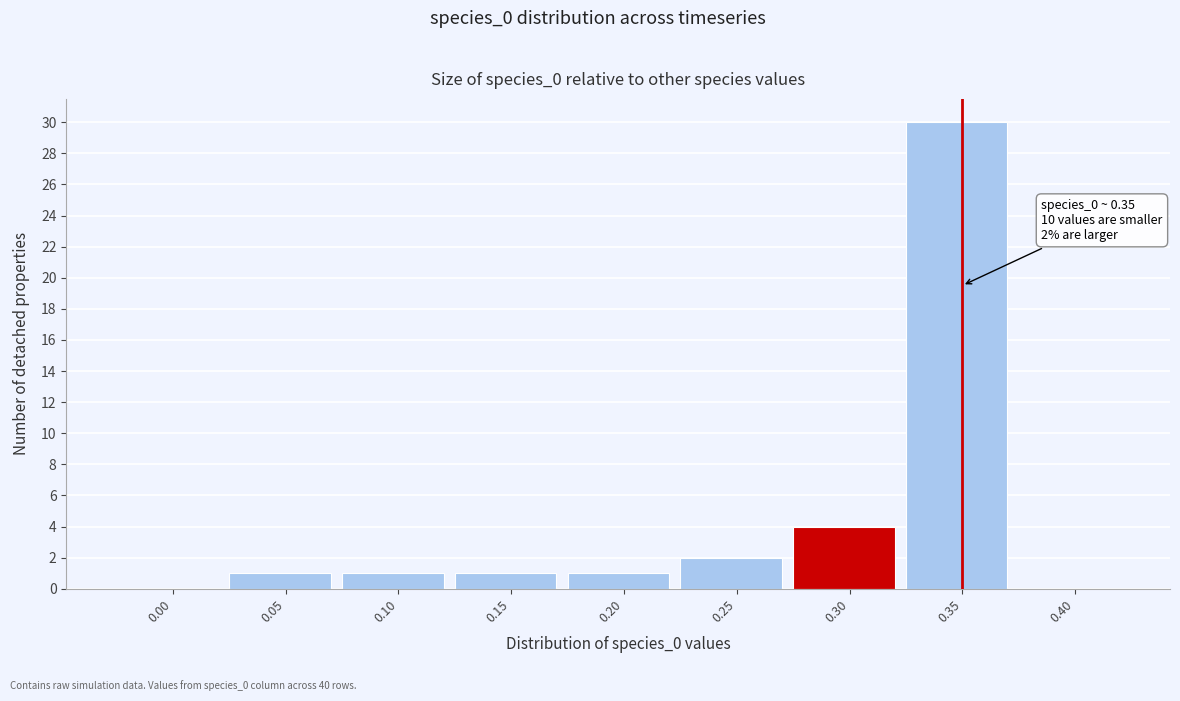

Reading left to right, what are all the values shown in this chart?

0.00=0	0.05=1	0.10=1	0.15=1	0.20=1	0.25=2	0.30=4	0.35=30	0.40=0